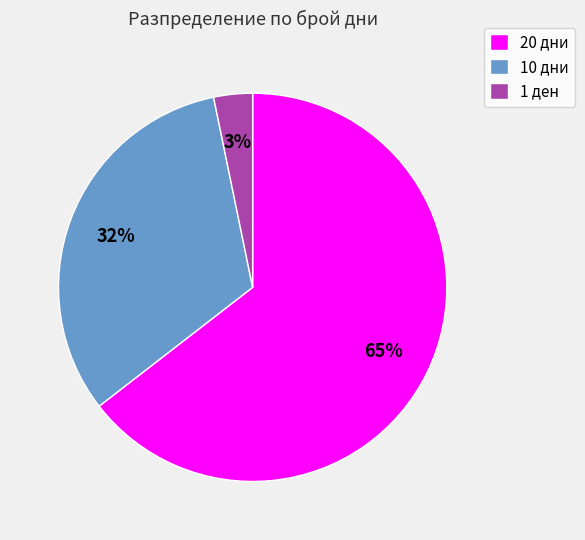

Which slice is the largest?

20 дни